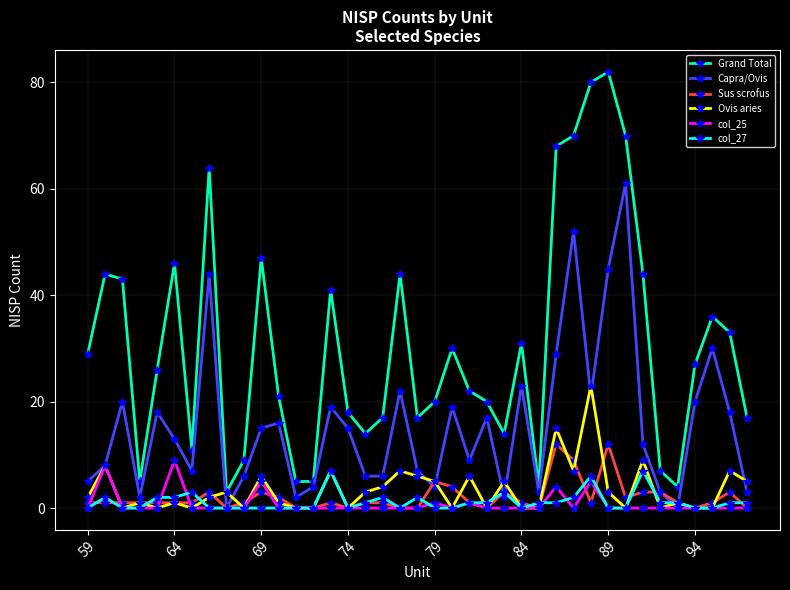

What is the highest value of the Ovis aries series?

23